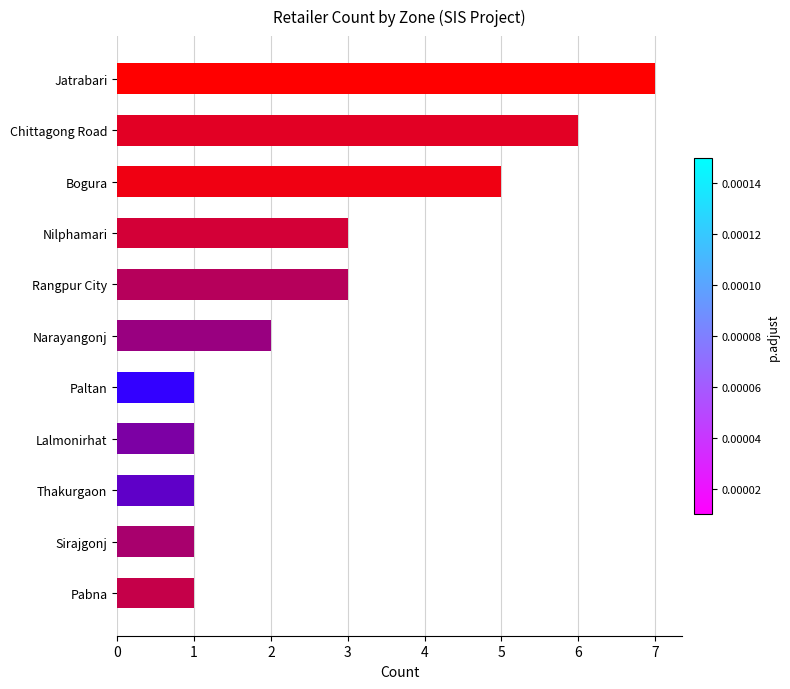

What is the greatest value displayed?

7